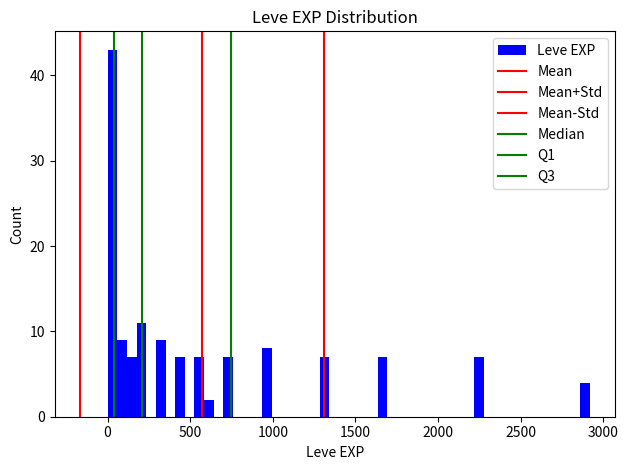

Around what value on the x-axis is the tallest bar? Give the approximate position of its centre, as read against the axis.

50